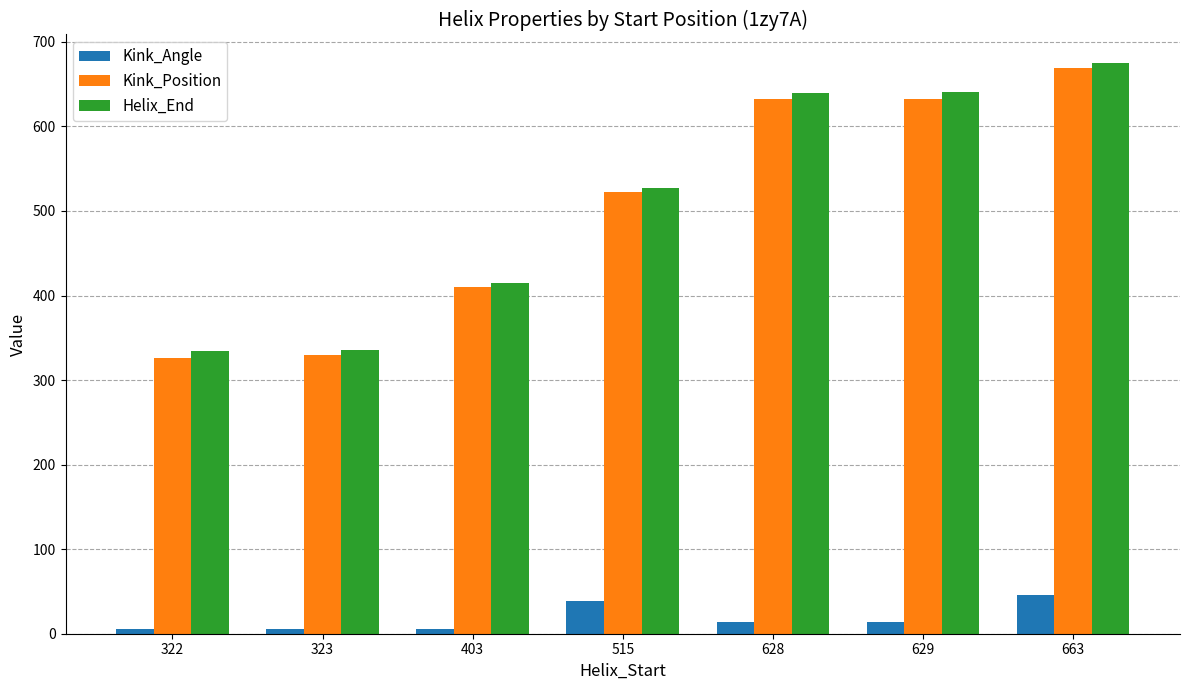

Is the value of Helix_End at 403 greater than the value of Kink_Position at 322?

Yes